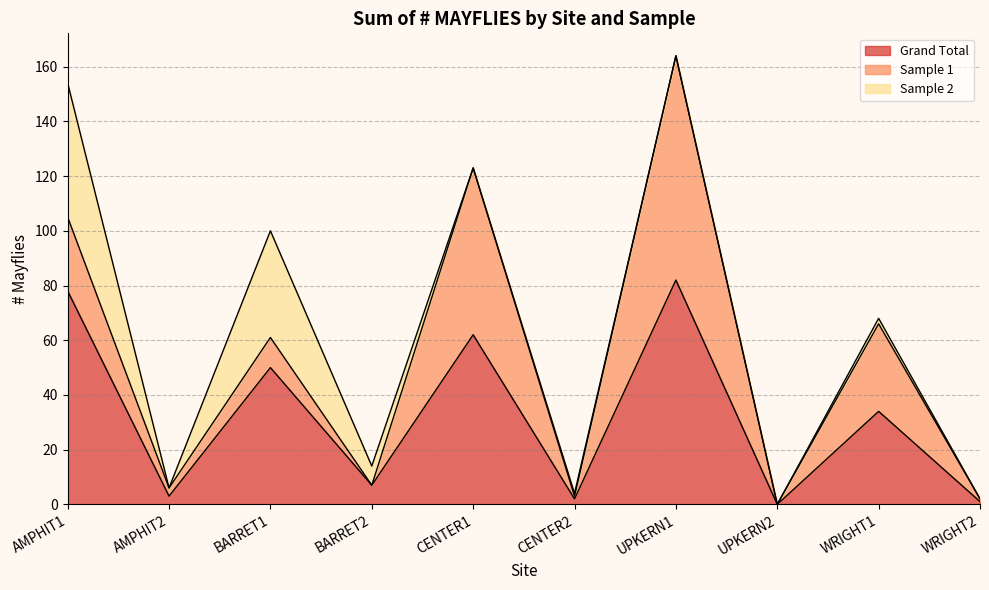

How many lines are shown in the chart?

3